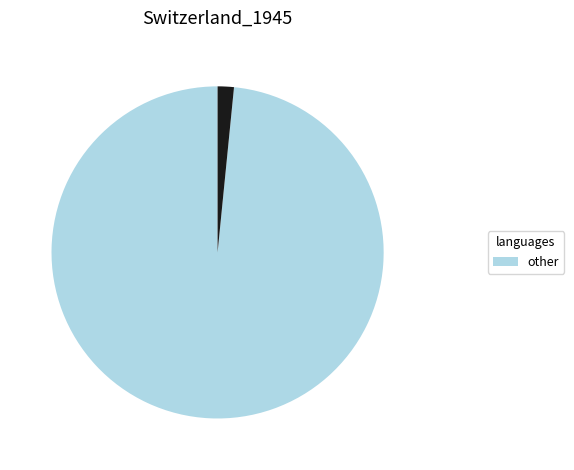

Is there any slice that represents more than half of the pie?

Yes